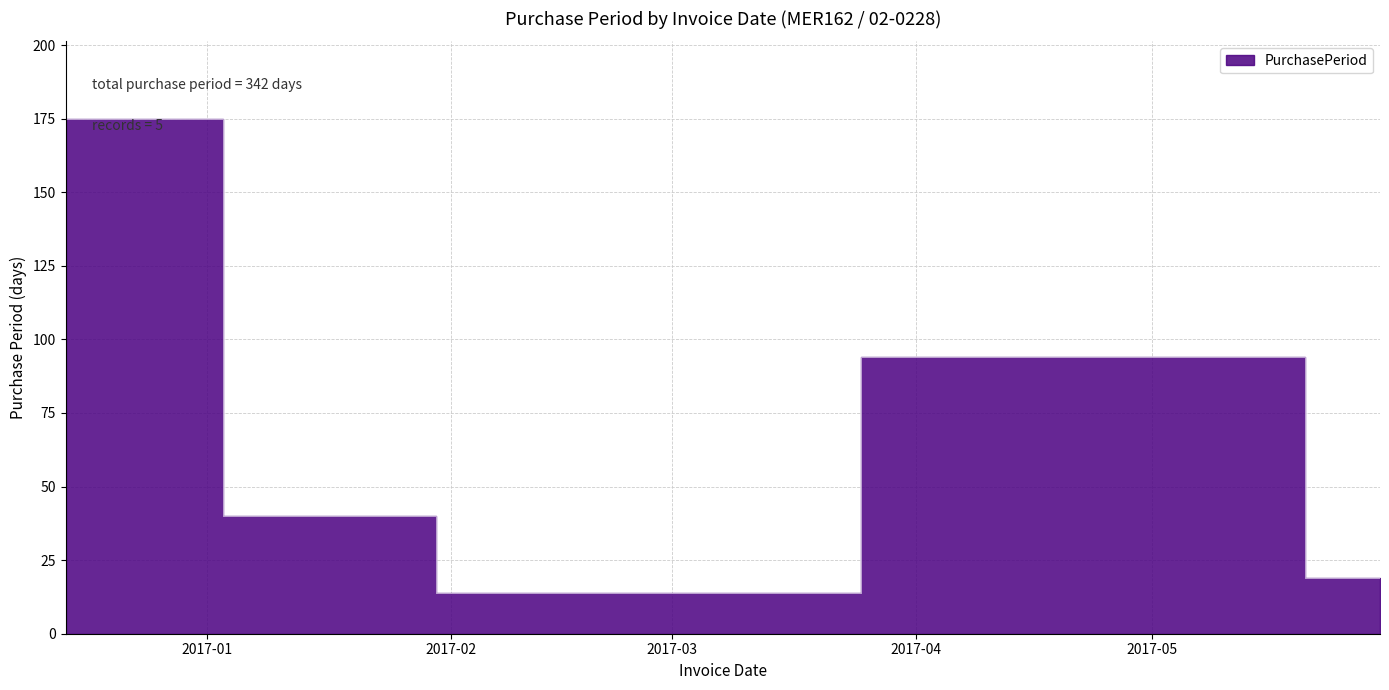

What is the label of the 1st point from the left?

2016-12-14